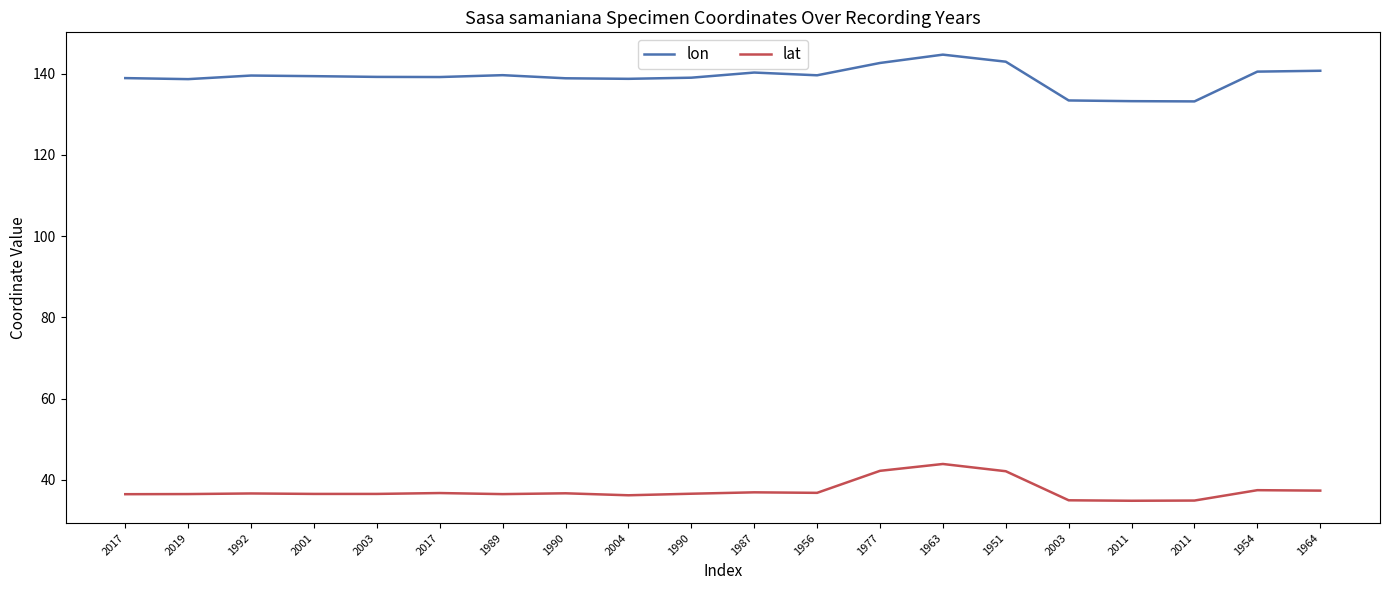

What is the total value across all series at 1964?

178.1